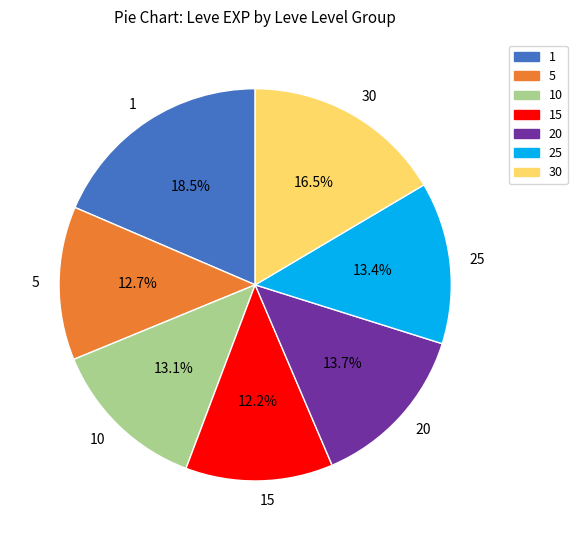

Does any single category account for the majority?

No